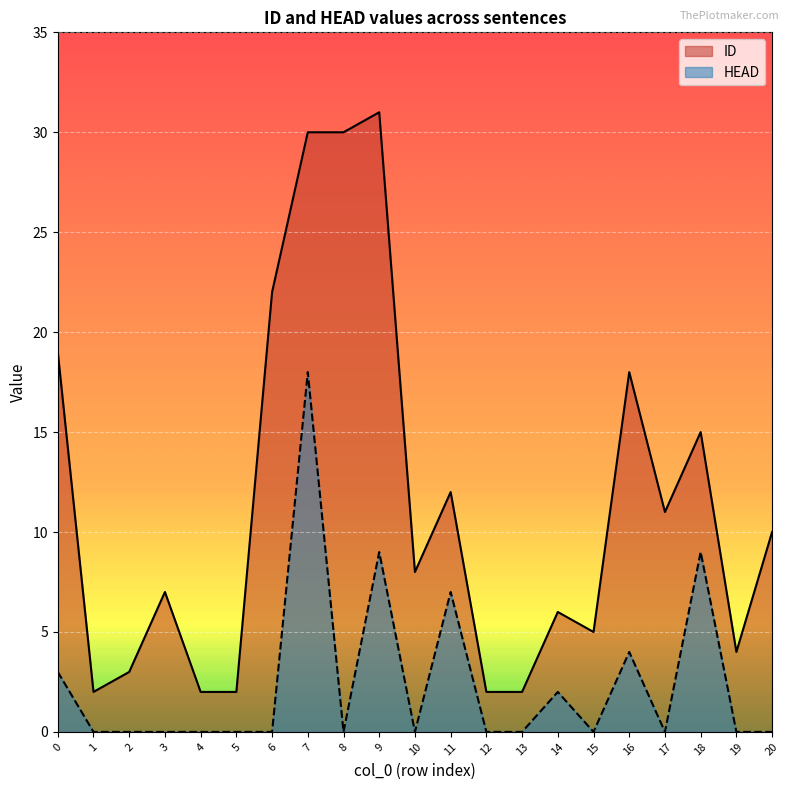

What is the value of the ID point at the 11th from the left?

8